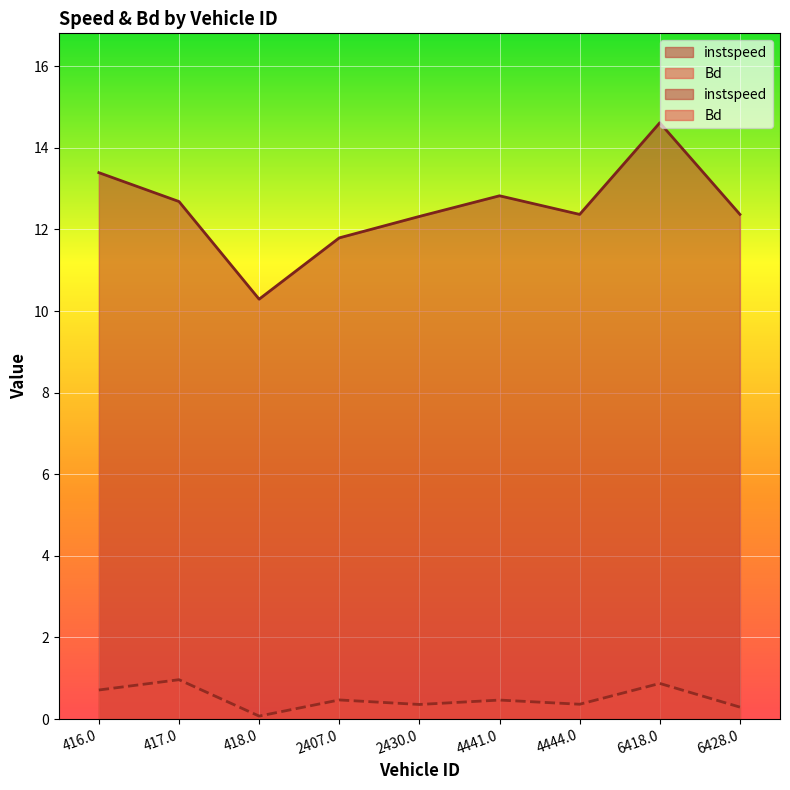

What is the minimum value shown in the chart?

0.1